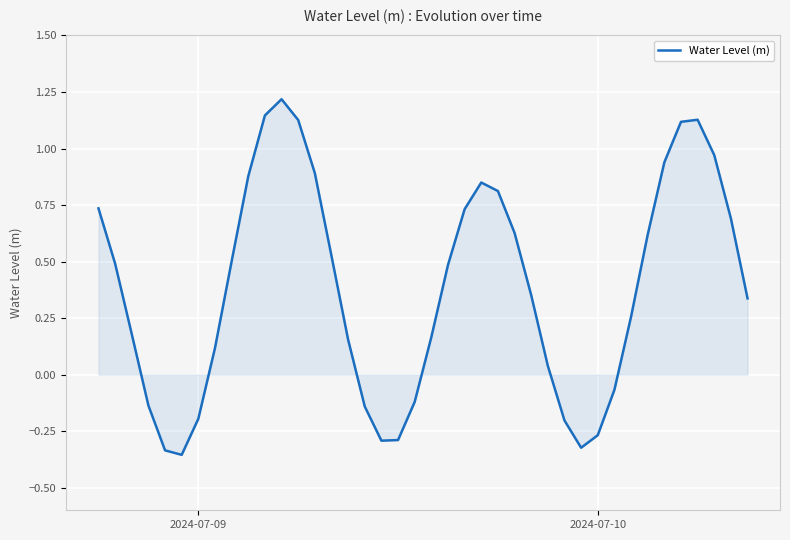

What is the difference between the maximum and minimum values?

1.6